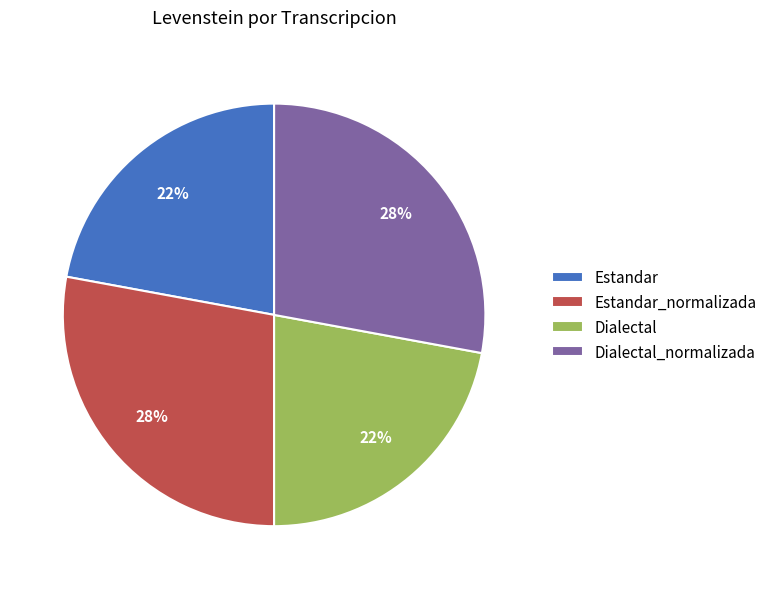

Which has a higher value, Estandar_normalizada or Estandar?

Estandar_normalizada